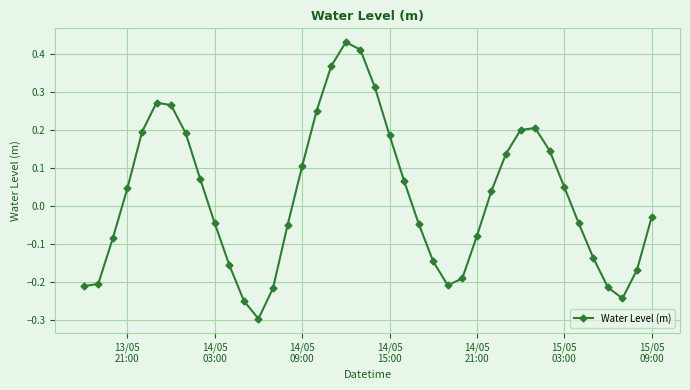

True or false: there are more than 2 points higher than both neighbors.

True